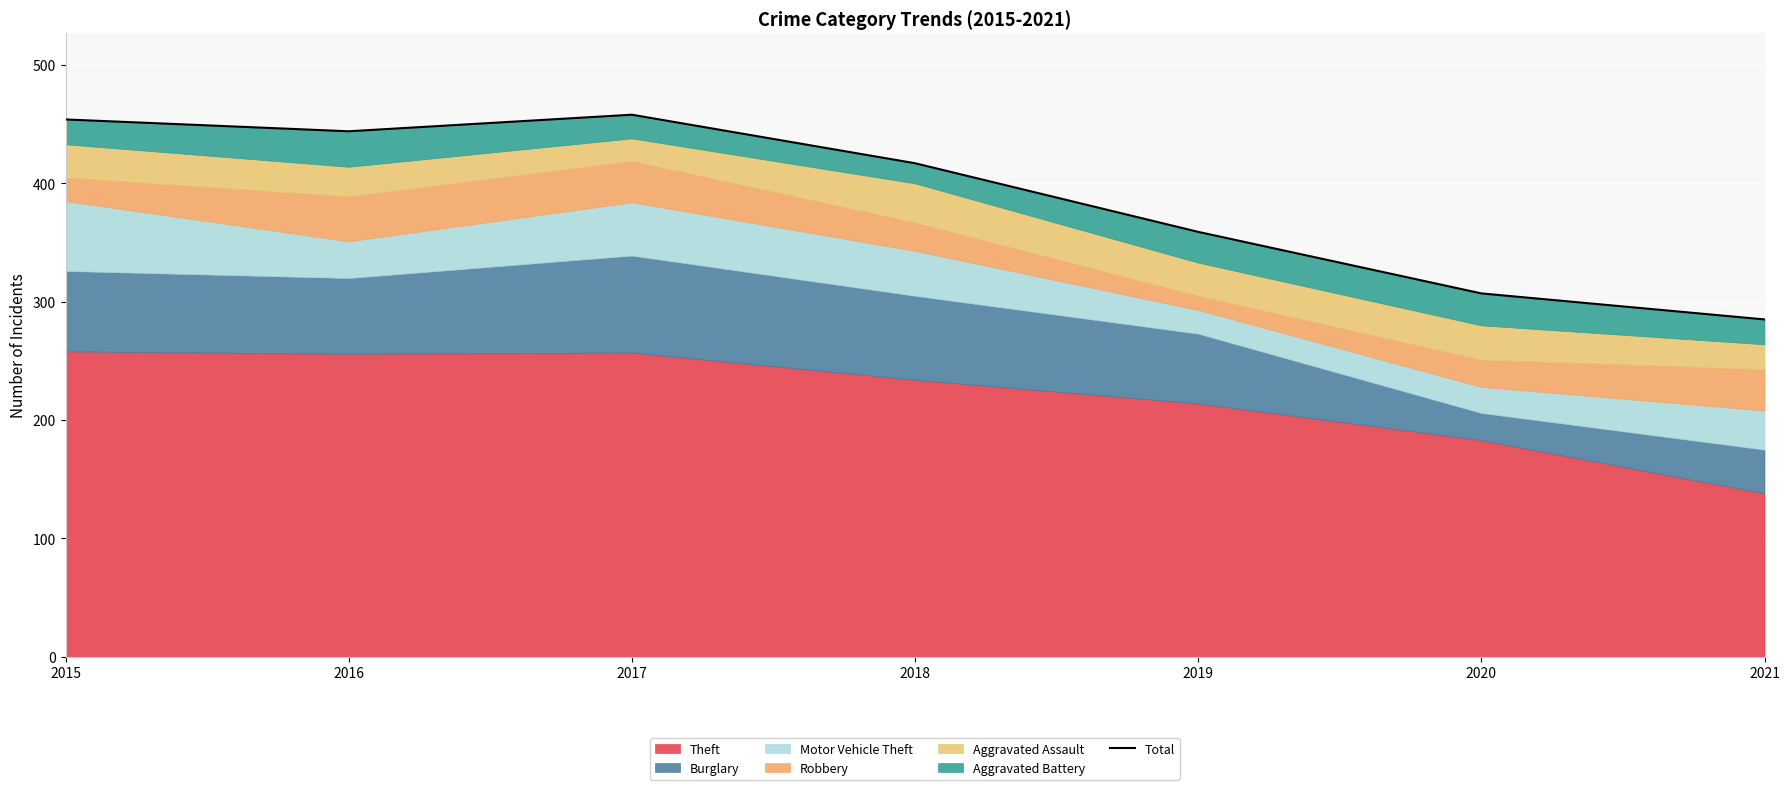

True or false: the data has more than 2 interior local peaks.

False